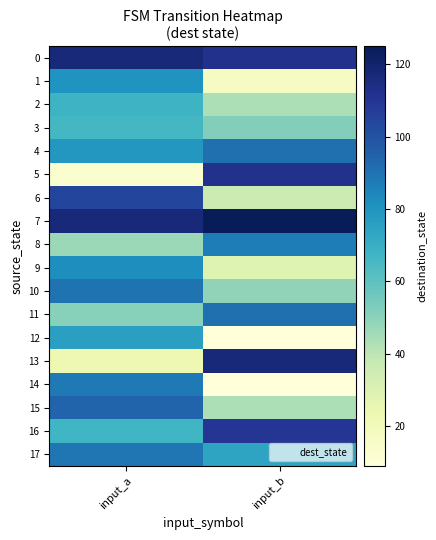

Which series has the widest spread of values?

5